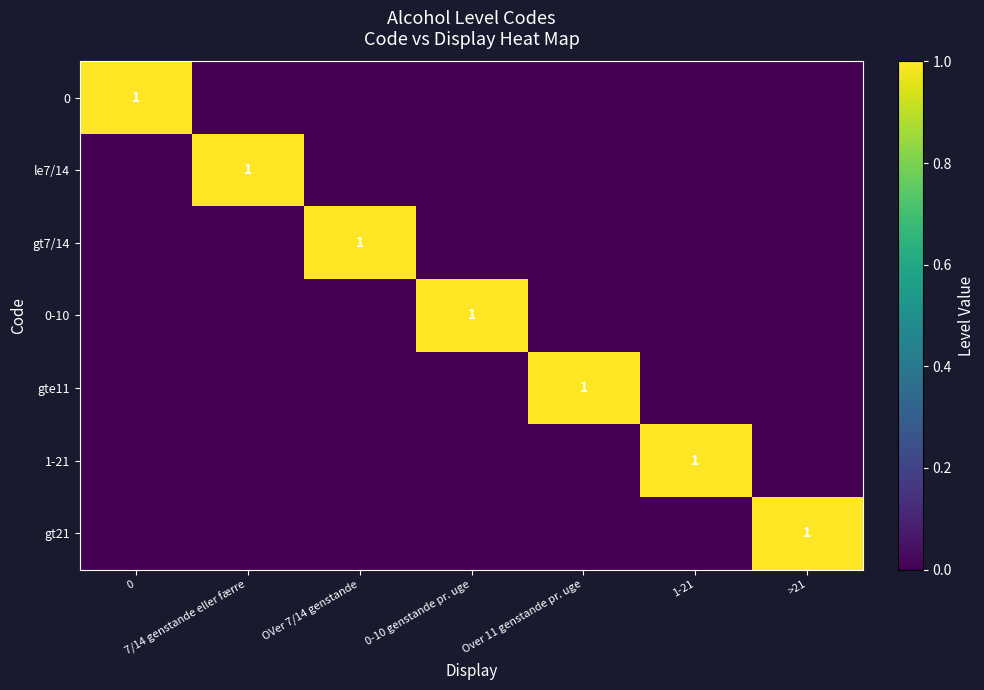

The value of 0-10 at 0-10 genstande pr. uge is 1. True or false?

True